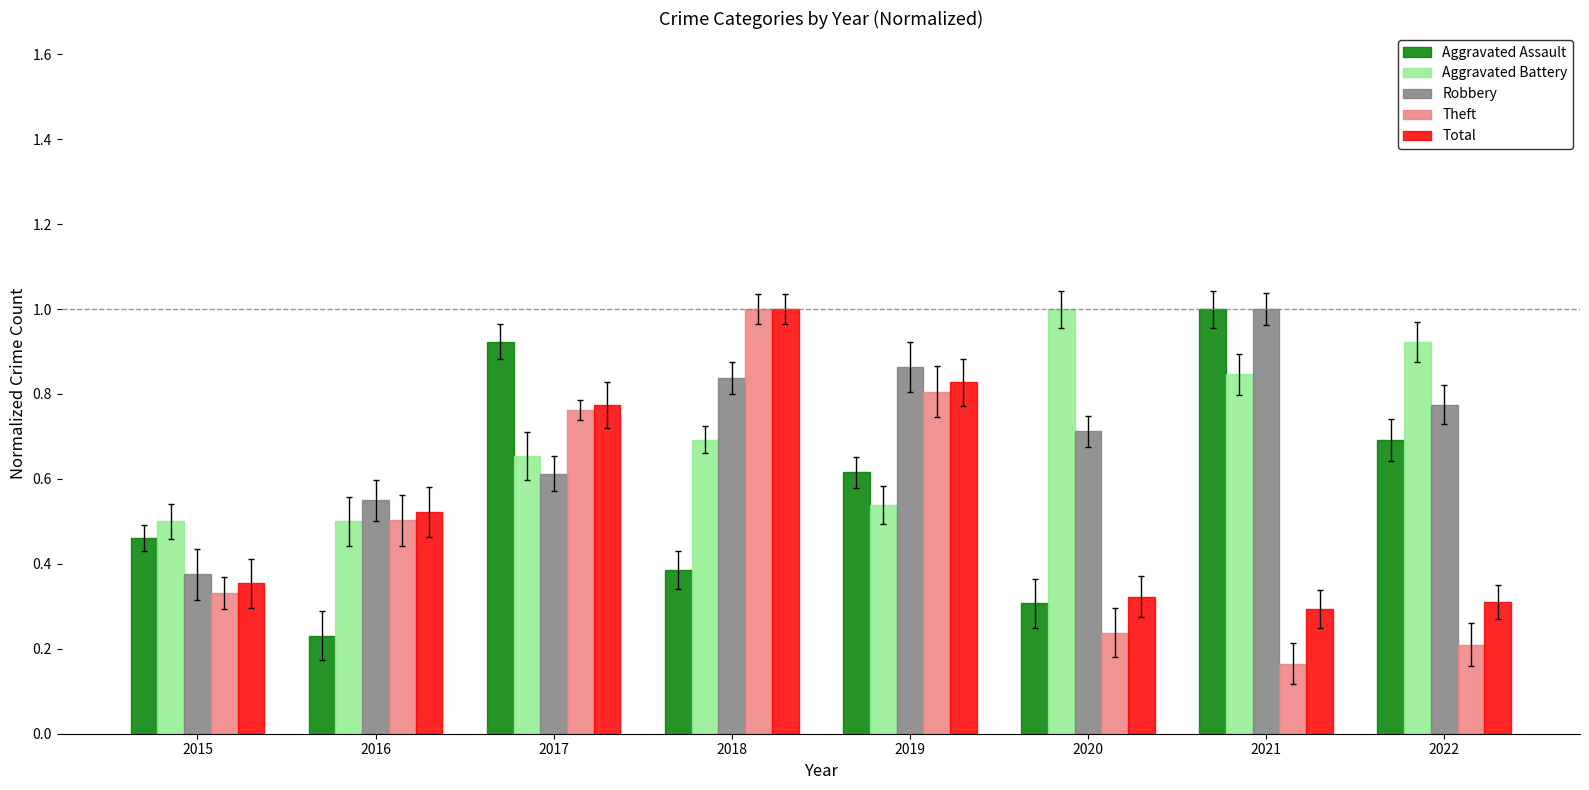

What are all the series names shown in the legend?

Aggravated Assault, Aggravated Battery, Robbery, Theft, Total